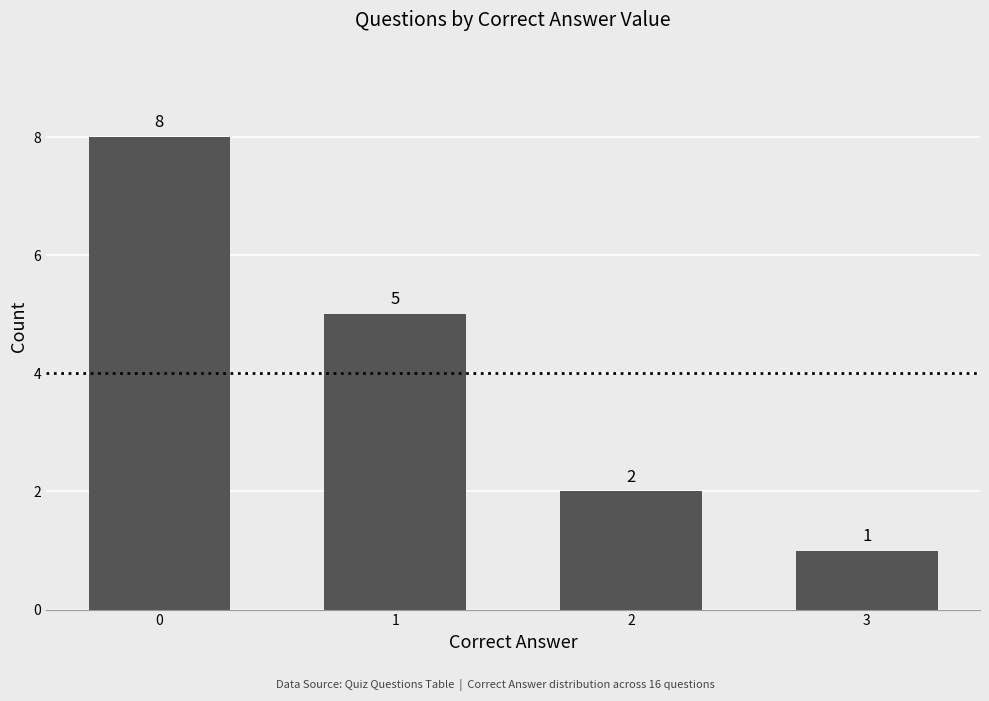

The value at 1 is 3. True or false?

False